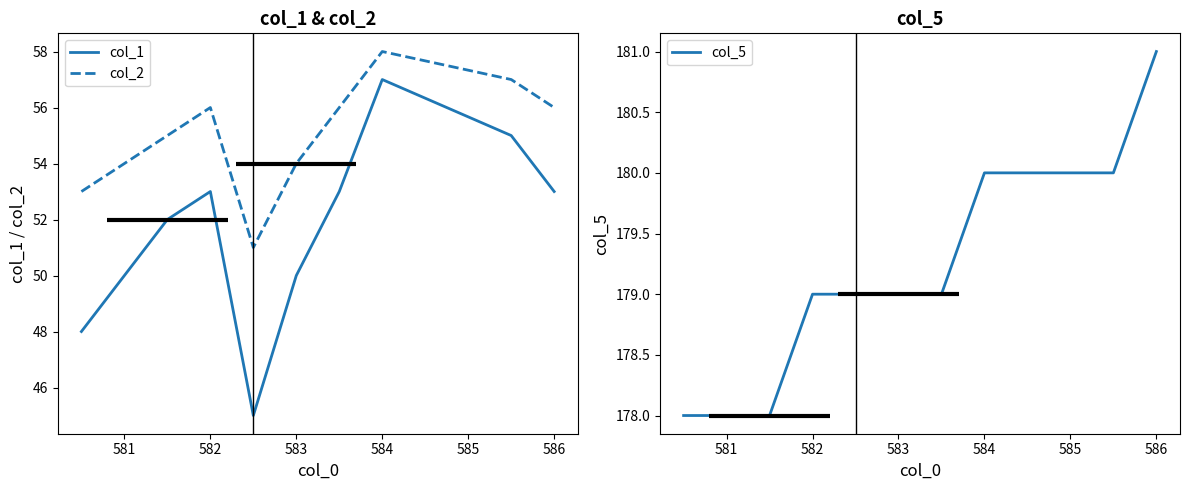

What is the greatest value displayed?

181